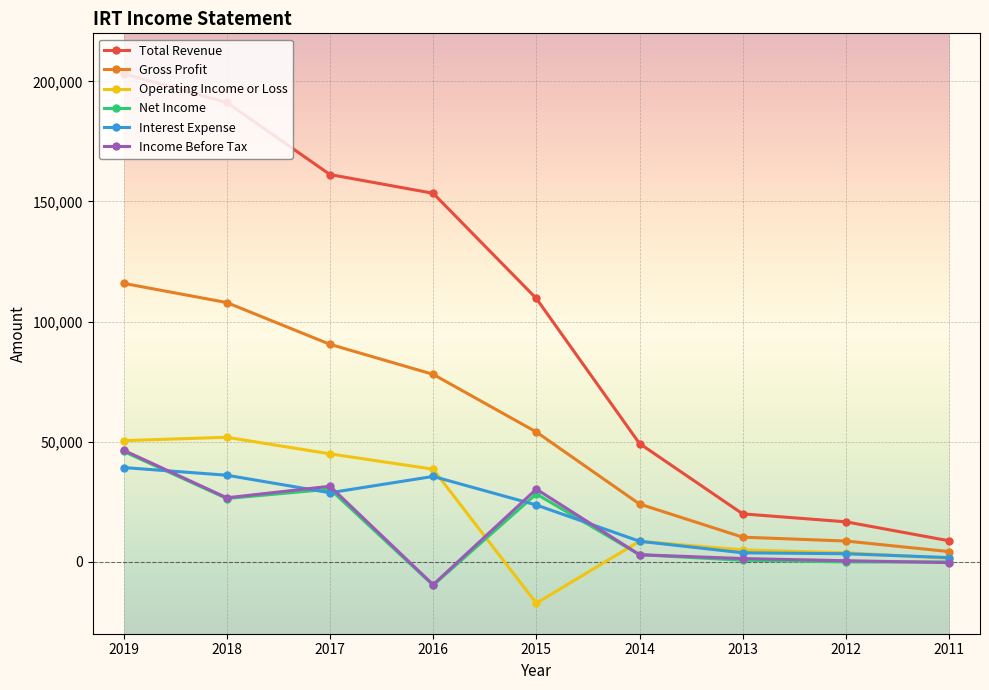

True or false: Gross Profit has more than 2 interior local peaks.

False